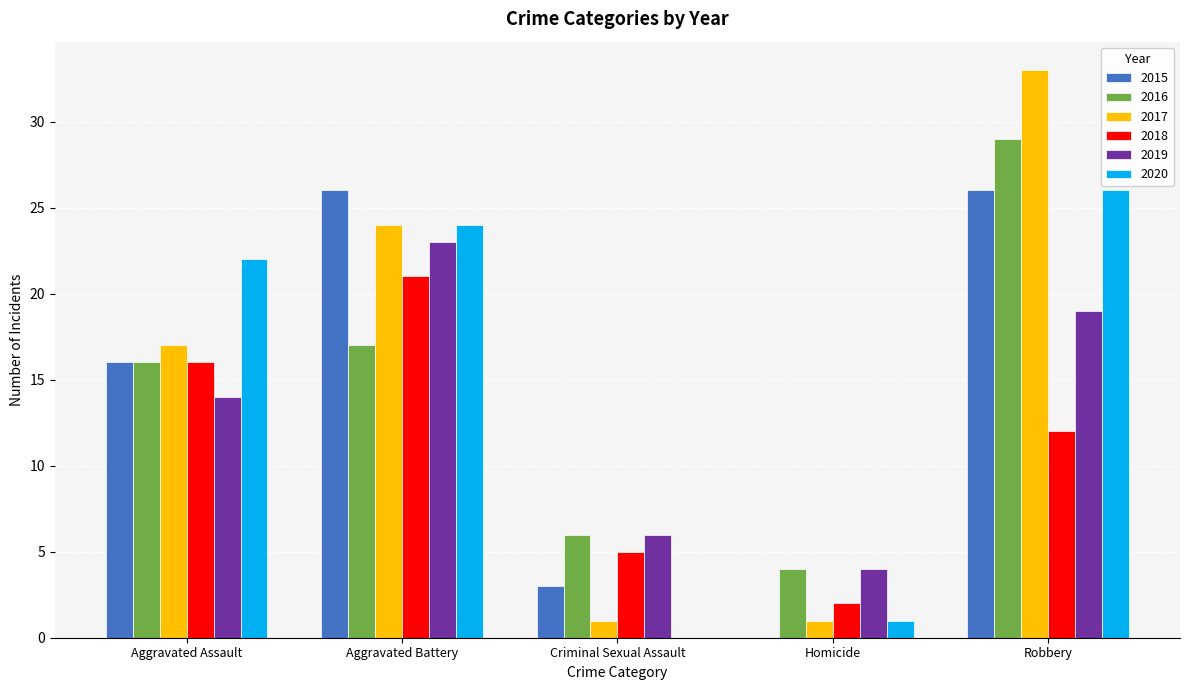

Which series has the largest range (max minus min)?

2017